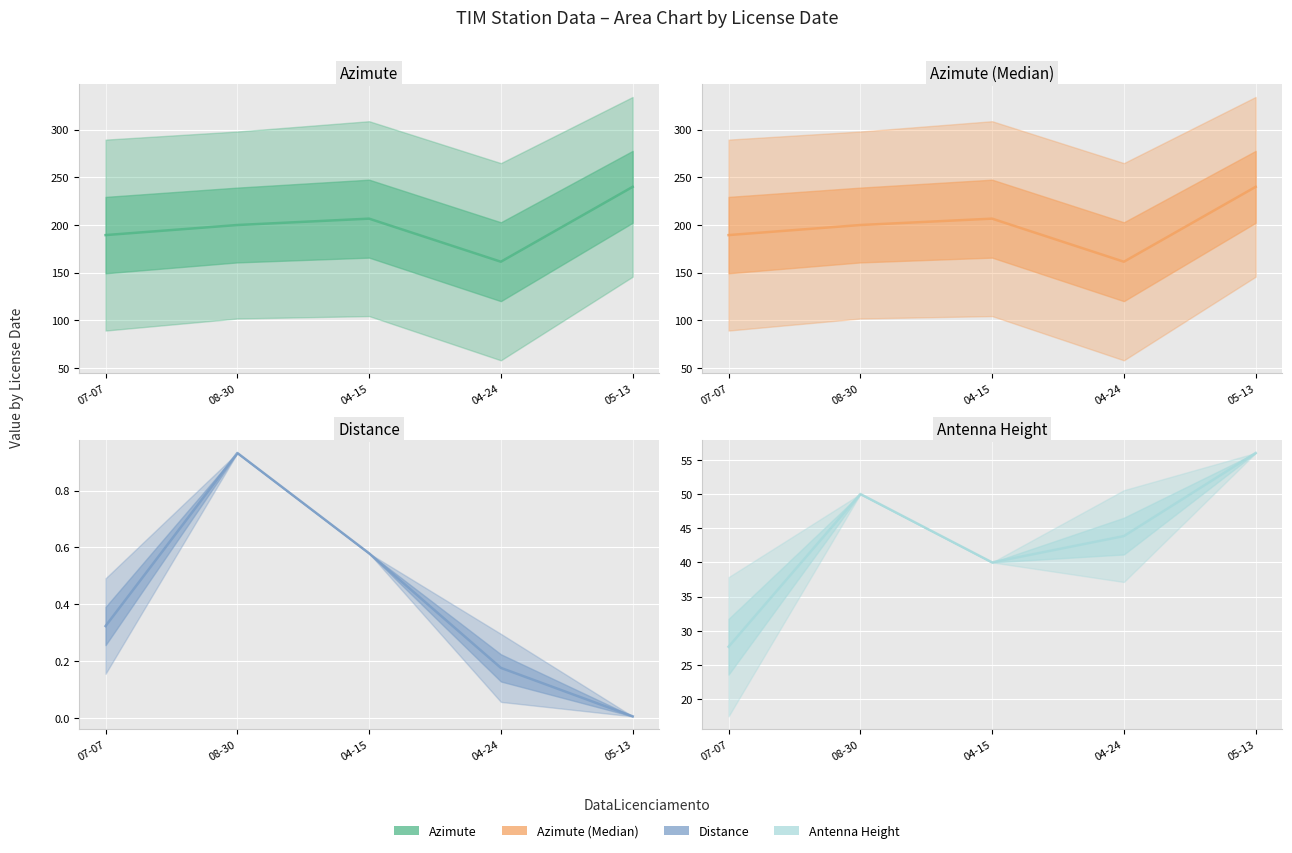

What is the difference between the second highest and second lowest values in the AlturaAntena series?

10.0